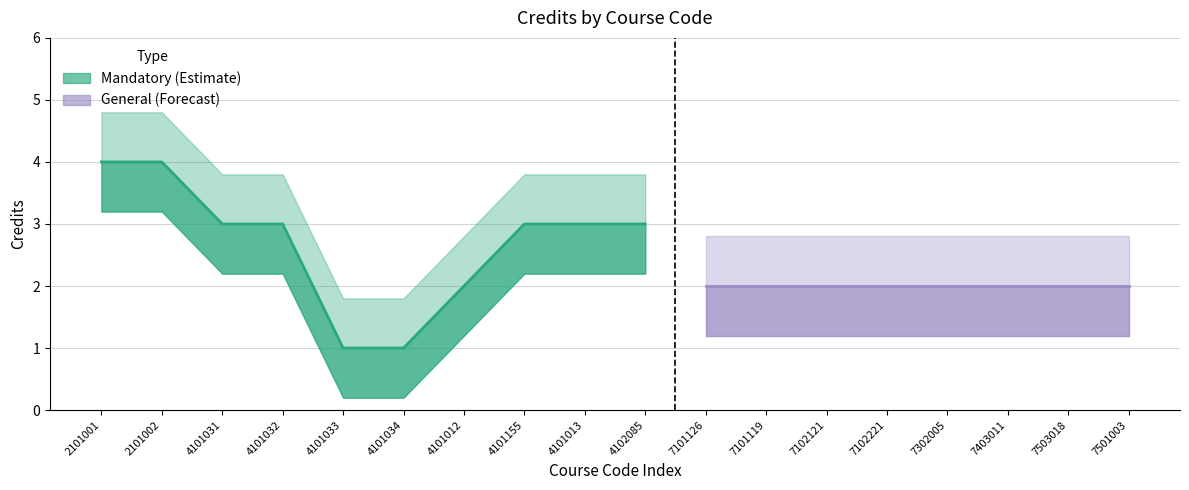

What is the sum of all values?

27